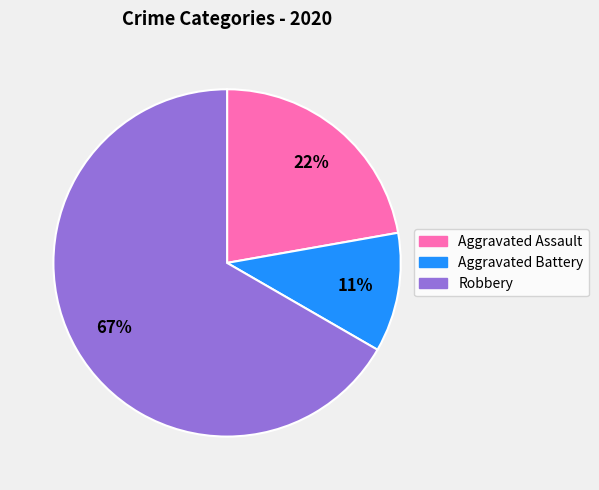

Is it true that Aggravated Assault is 22% of the pie?

True